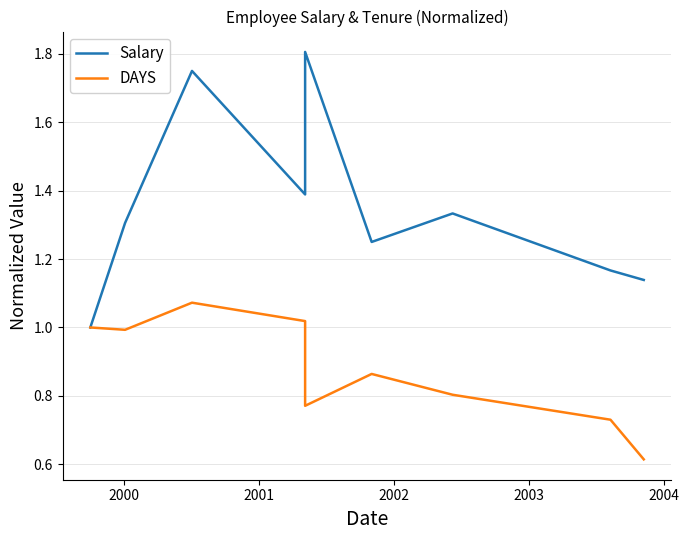

Count the Salary values in the range 1 to 2.

9